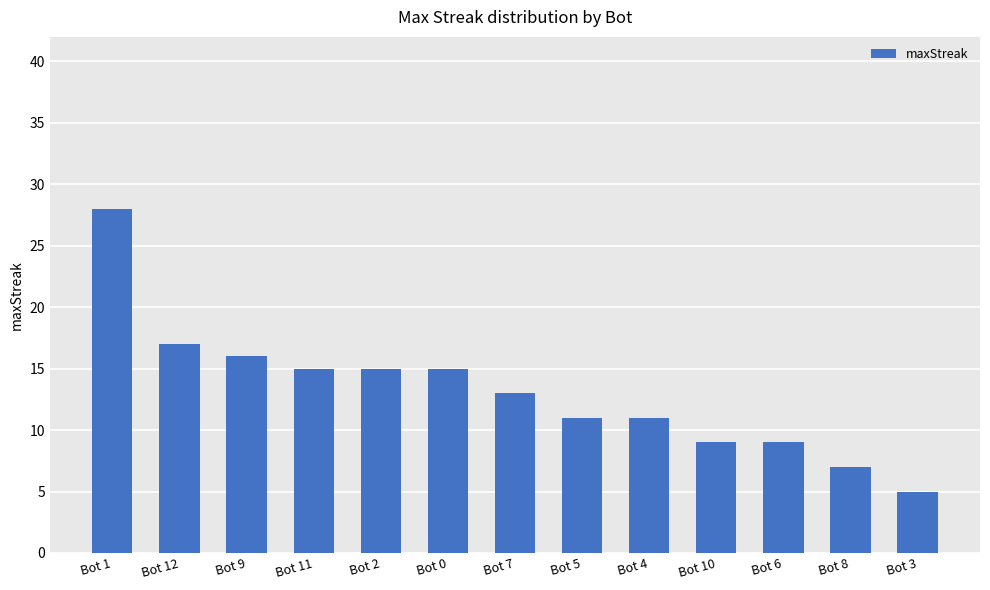

What position from the right is Bot 5?

6